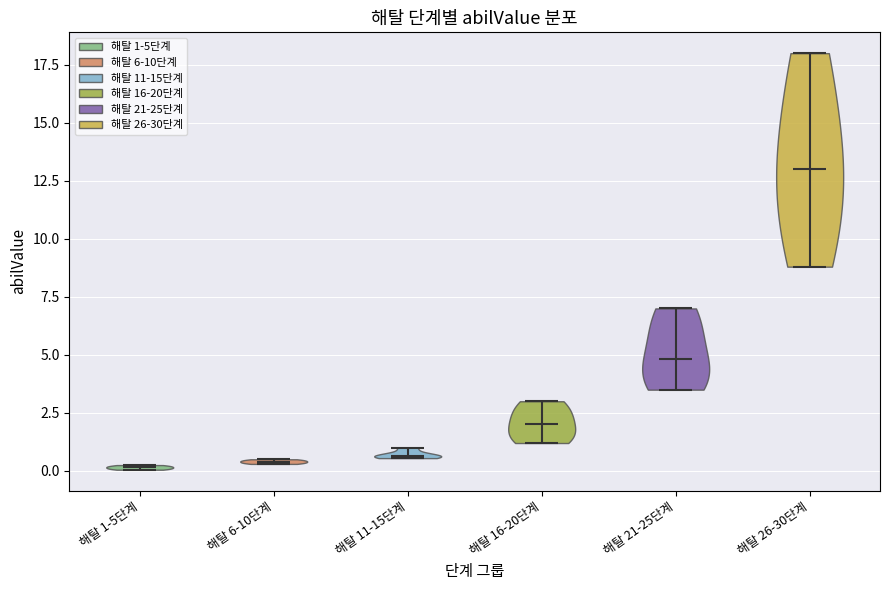

Reading left to right, read every violin against the y-axis: where its median line is, and the lowest and highest points it reaches. The values are not printed on the chart, so give them approximately, as read against the axis.

해탈 1-5단계: median line 0.0, lowest point 0.0, highest point 0.5
해탈 6-10단계: median line 0.5, lowest point 0.5, highest point 0.5
해탈 11-15단계: median line 0.5, lowest point 0.5, highest point 1.0
해탈 16-20단계: median line 2.0, lowest point 1.0, highest point 3.0
해탈 21-25단계: median line 5.0, lowest point 3.5, highest point 7.0
해탈 26-30단계: median line 13.0, lowest point 9.0, highest point 18.0